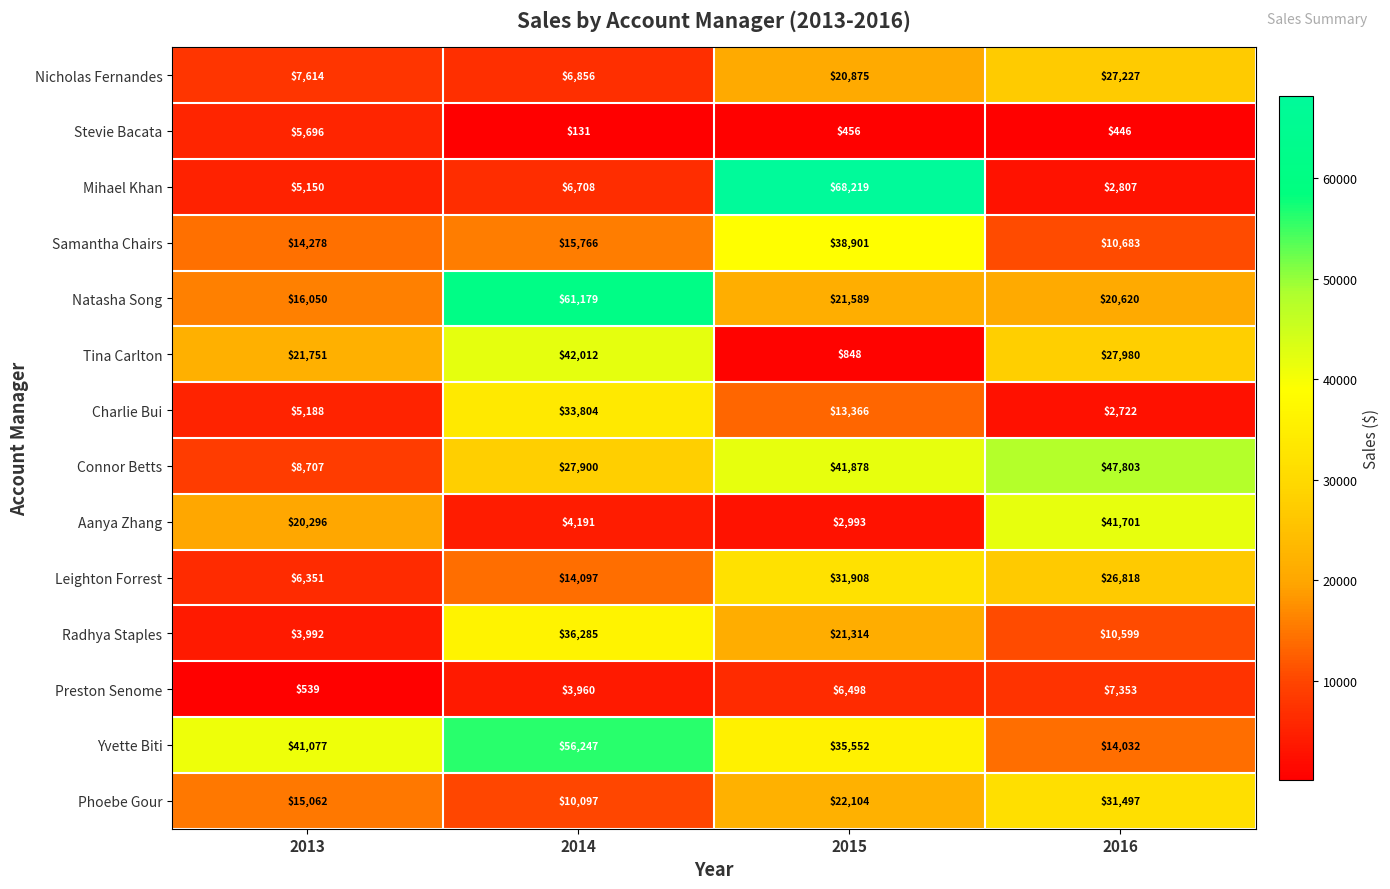

Rank the series at 2016 from highest to lowest value.

Connor Betts, Aanya Zhang, Phoebe Gour, Tina Carlton, Nicholas Fernandes, Leighton Forrest, Natasha Song, Yvette Biti, Samantha Chairs, Radhya Staples, Preston Senome, Mihael Khan, Charlie Bui, Stevie Bacata